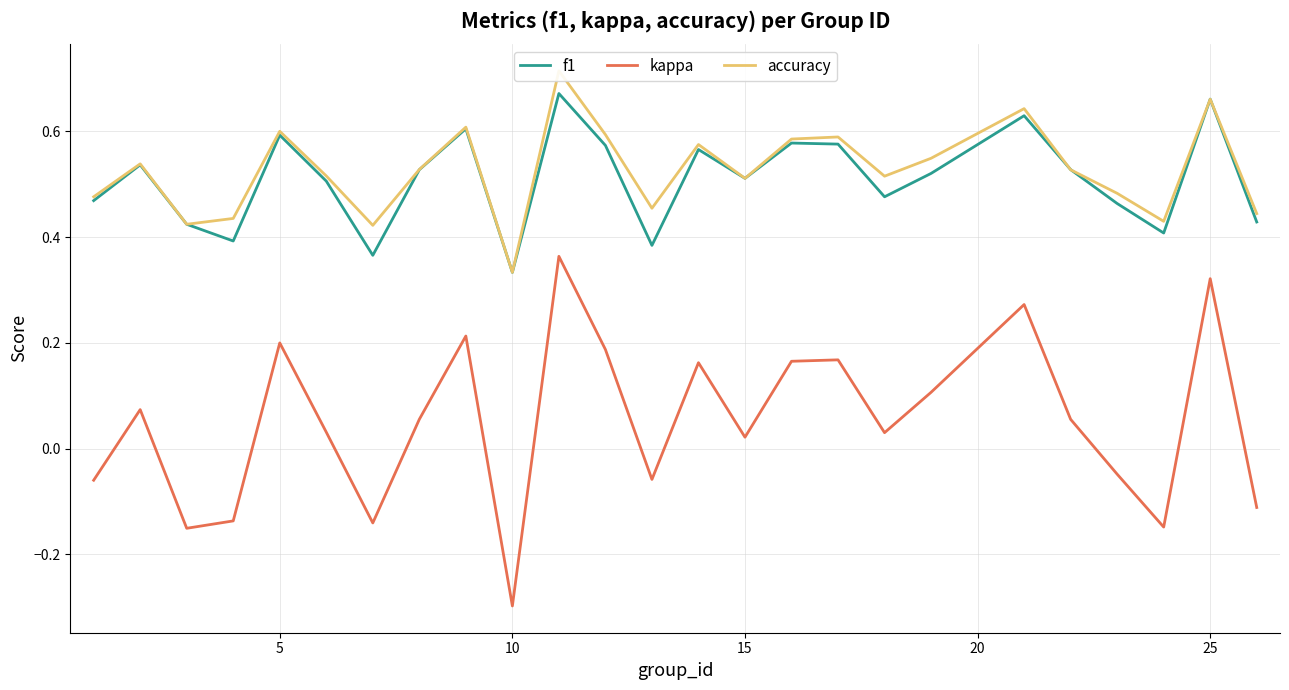

How many lines are shown in the chart?

3